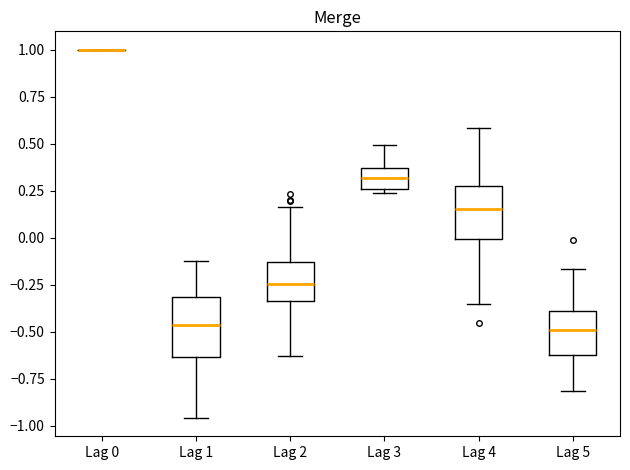

Reading left to right, read every box against the y-axis: the position of its median line, the range the box covers, and the ends of its whiskers. The values are not printed on the chart, so give them approximately, as read against the axis.

Lag 0: box collapsed to a line at 1.00, whiskers 1.00 to 1.00
Lag 1: median -0.45, box -0.65 to -0.30, whiskers -0.95 to -0.15
Lag 2: median -0.25, box -0.35 to -0.15, whiskers -0.65 to 0.15
Lag 3: median 0.30, box 0.25 to 0.35, whiskers 0.25 (just below the box's lower edge) to 0.50
Lag 4: median 0.15, box 0.00 to 0.30, whiskers -0.35 to 0.60
Lag 5: median -0.50, box -0.60 to -0.40, whiskers -0.80 to -0.15